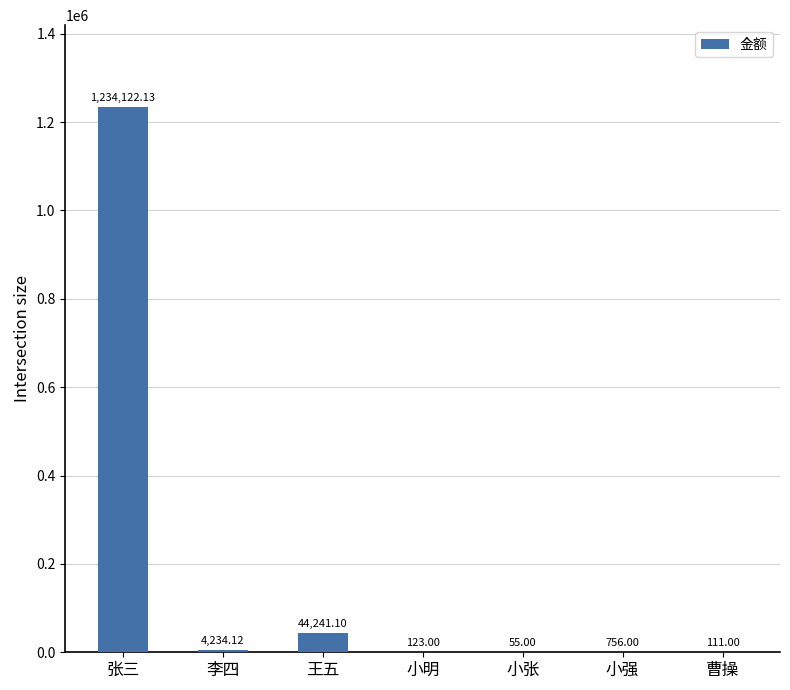

How many series are shown in this chart?

1